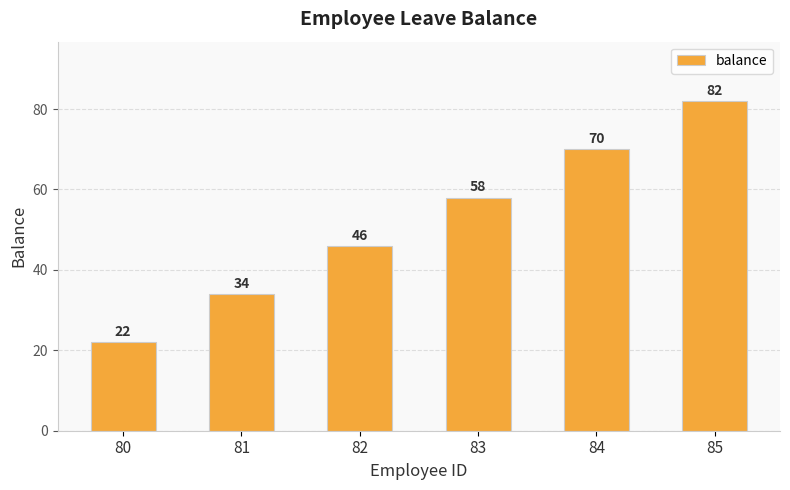

What is the value of the 3rd bar from the left?

46